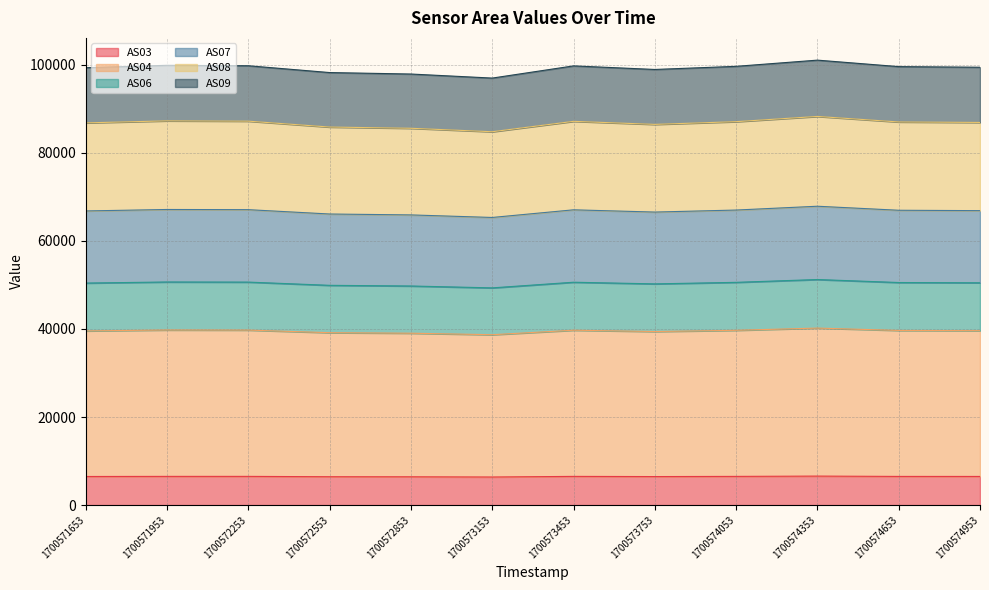

What are all the series names shown in the legend?

AS03, AS04, AS06, AS07, AS08, AS09